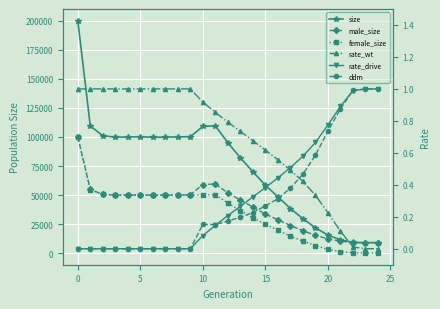

How many categories are shown in the chart?

25